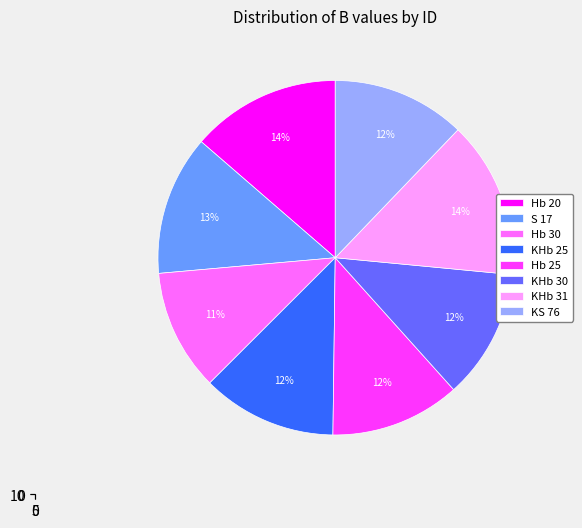

Is the sum of S 17 and KHb 30 greater than half?

No